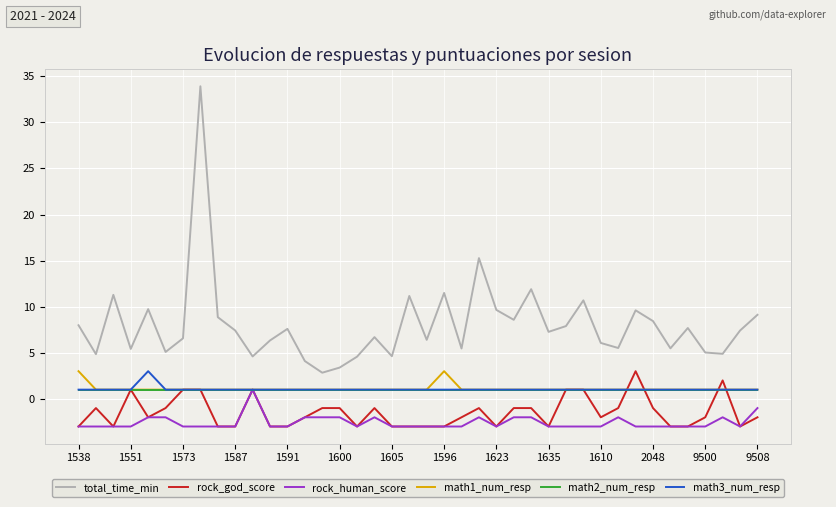

Which series has the largest total across all categories?

total_time_min